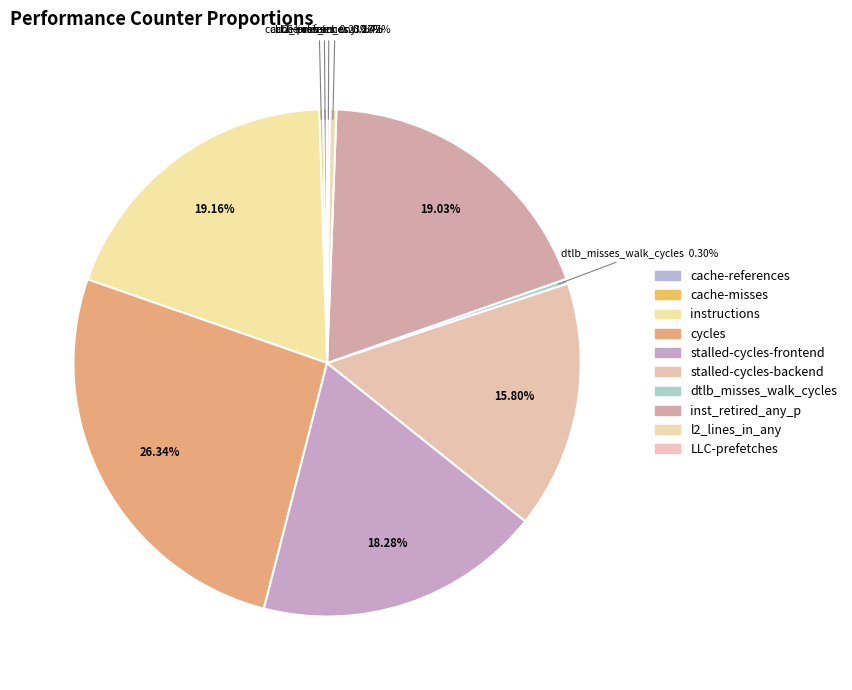

Does stalled-cycles-backend account for over 50% of the chart?

No